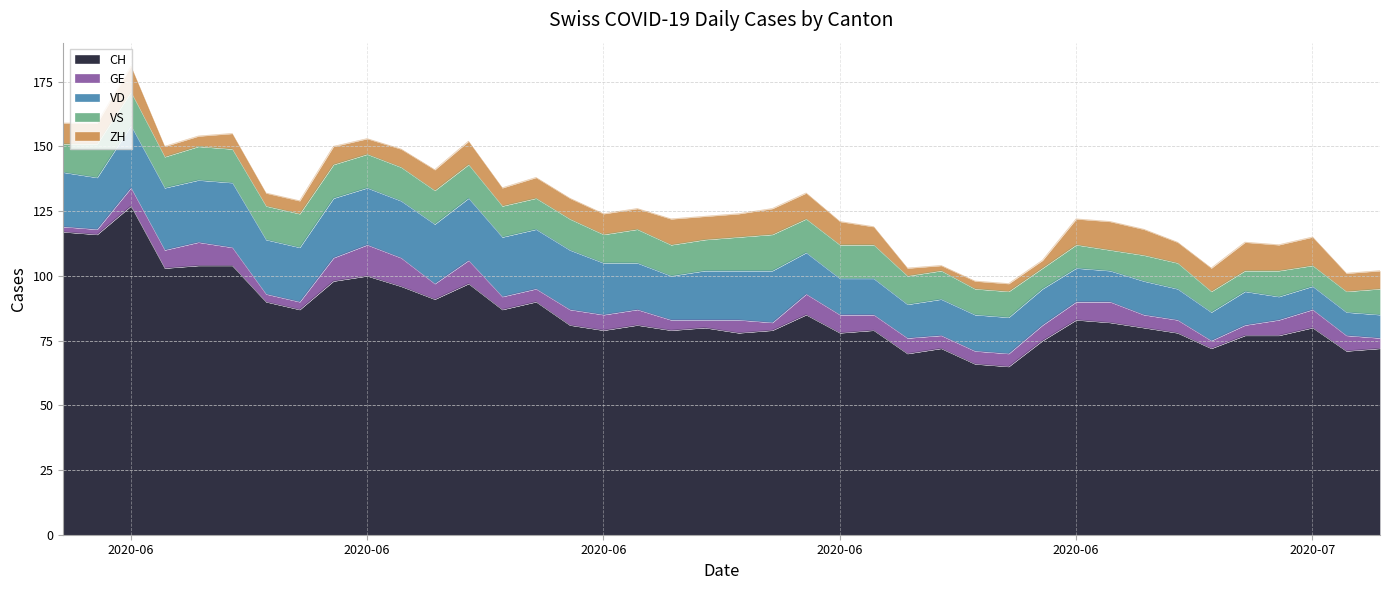

Which series changed the most between 2020-06-09 and 2020-07-05?

CH